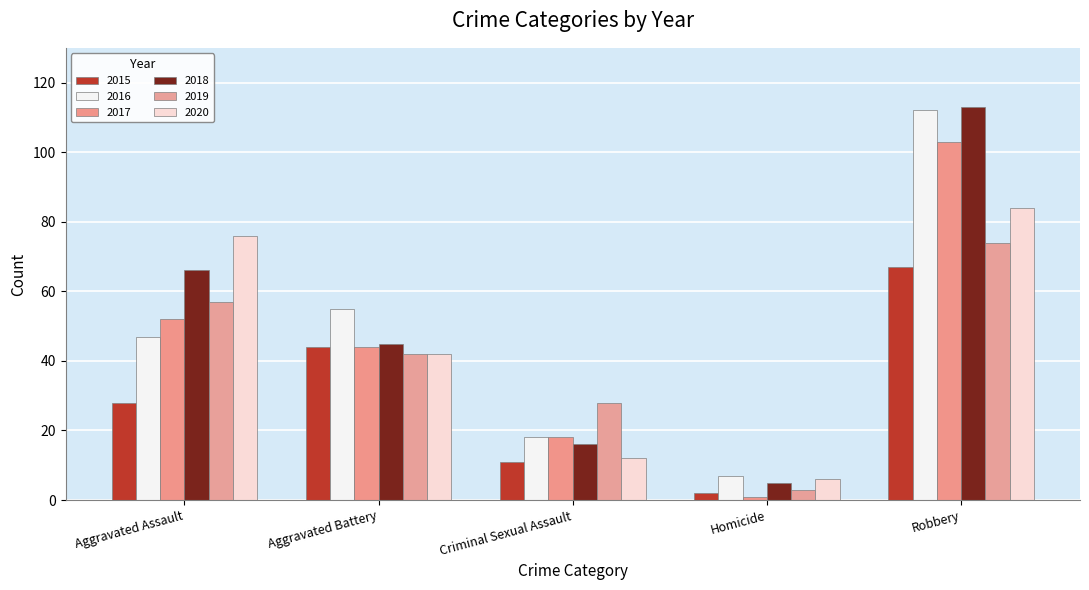

What is the total value across all series at Aggravated Assault?

326